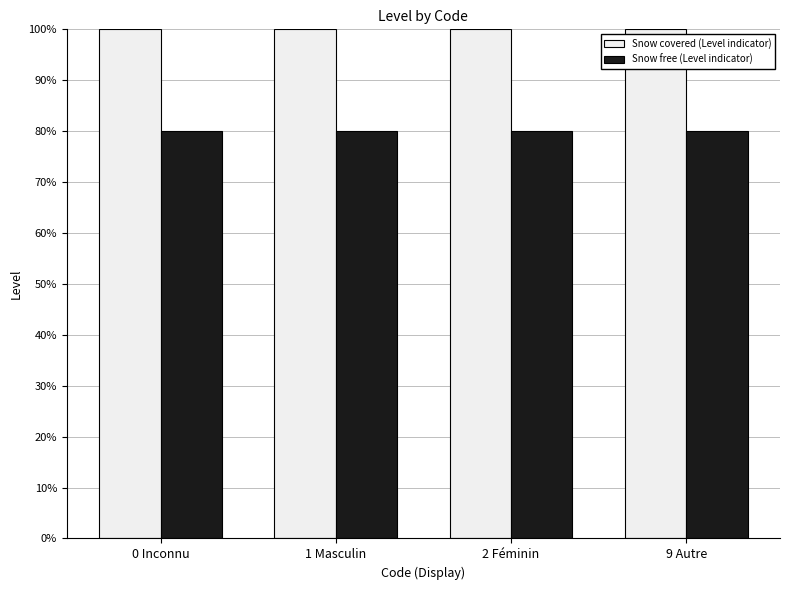

Rank the series by their maximum value, from lowest to highest.

Snow free (Level indicator), Snow covered (Level indicator)